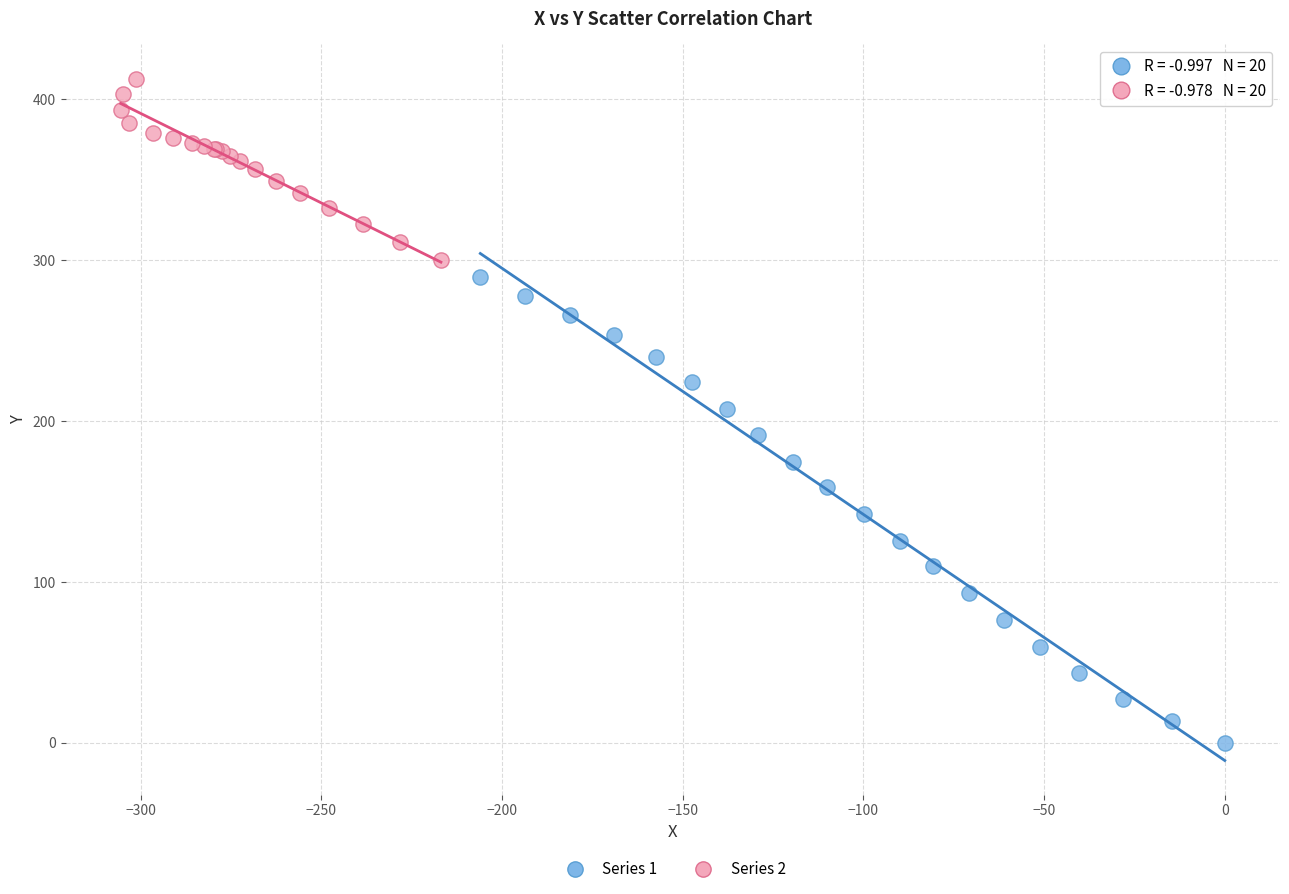

What are all the series names shown in the legend?

Series 1, Series 2